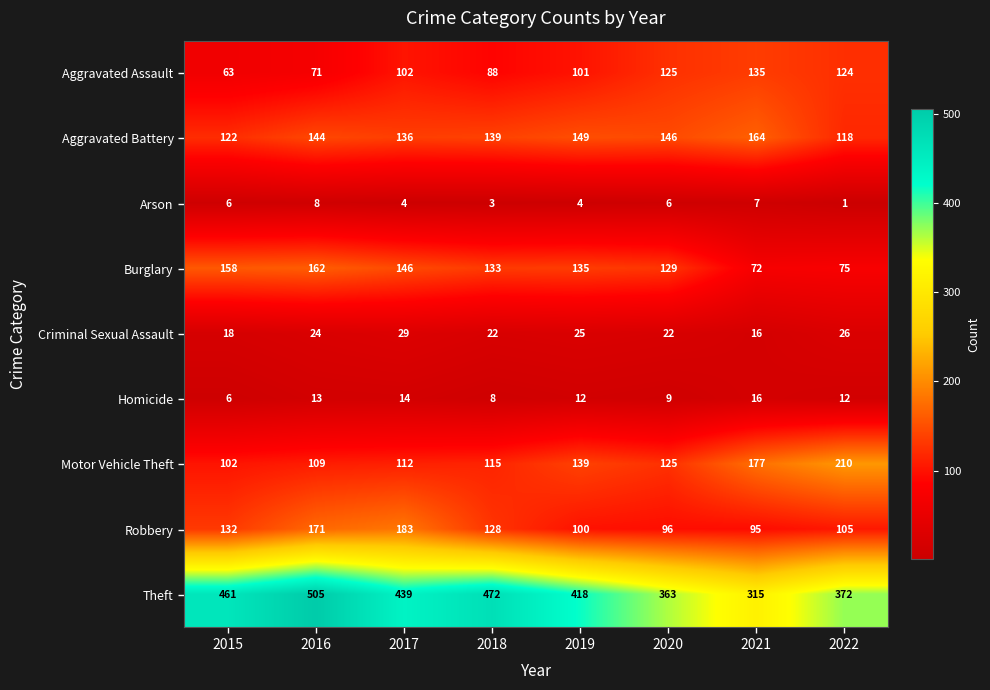

What is the difference between the second highest and minimum values in the Motor Vehicle Theft series?

75